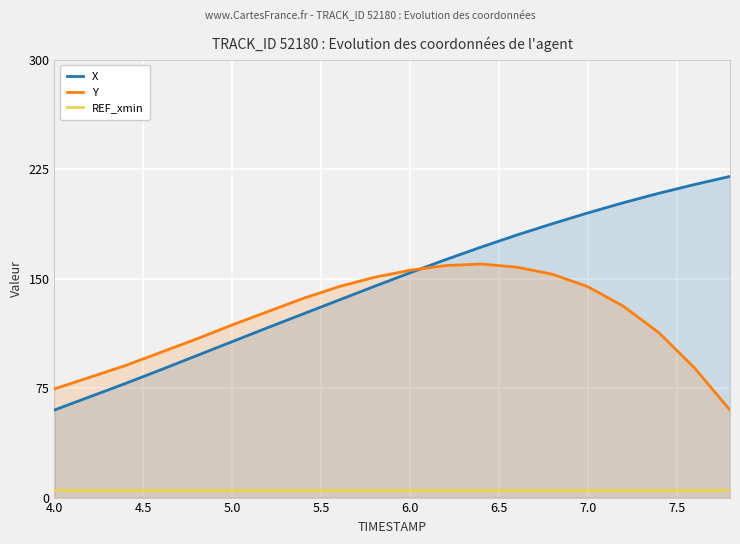

Which series has the largest range (max minus min)?

X